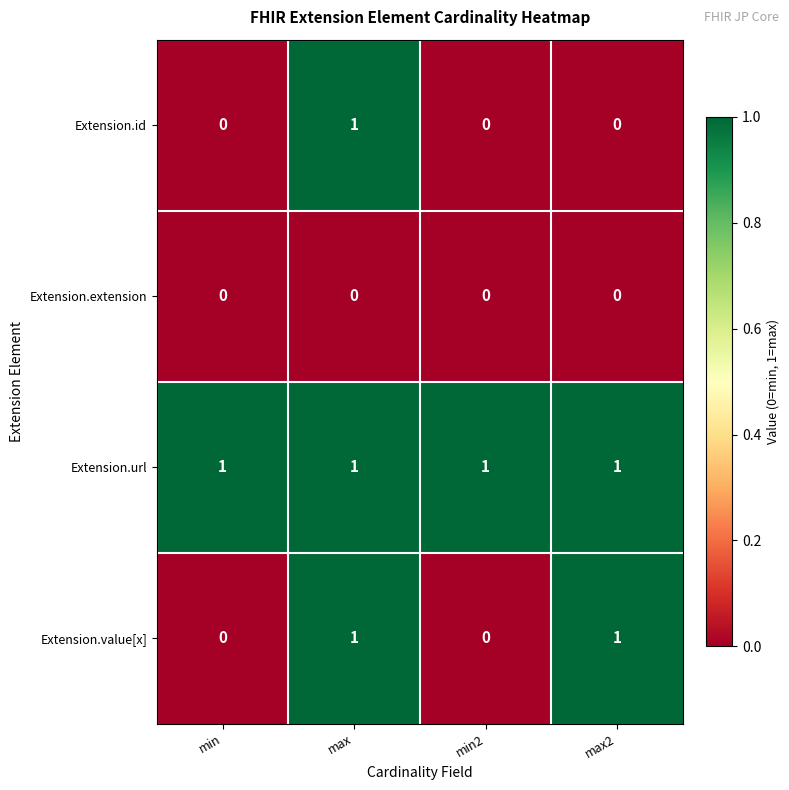

Is the value of Extension.value[x] at max2 greater than the value of Extension.id at max2?

Yes